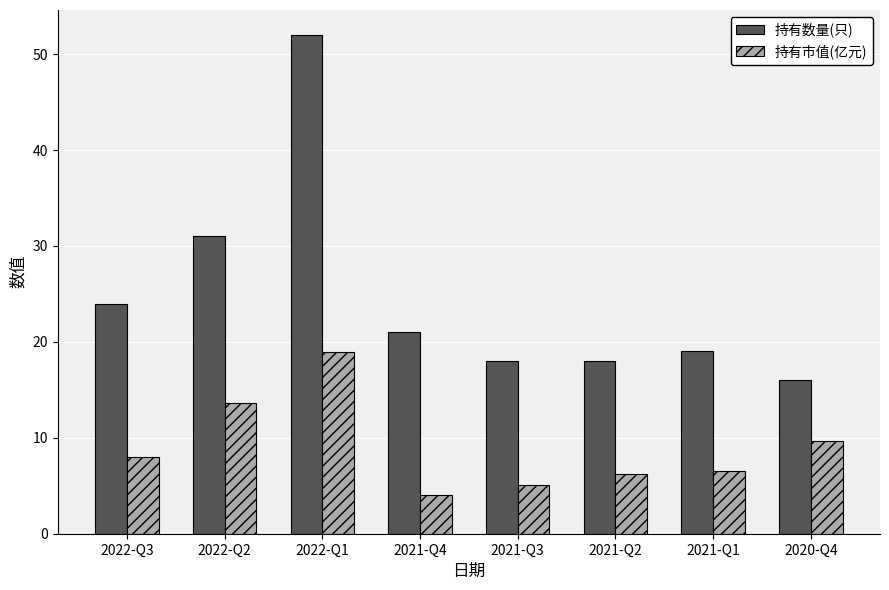

What is the spread (max minus min) of values at 2022-Q3?

16.0